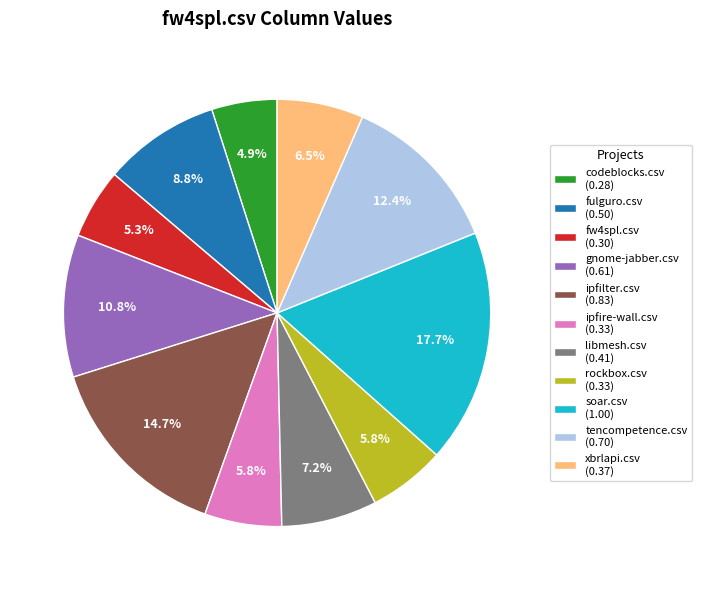

Count the number of slices in the pie.

11